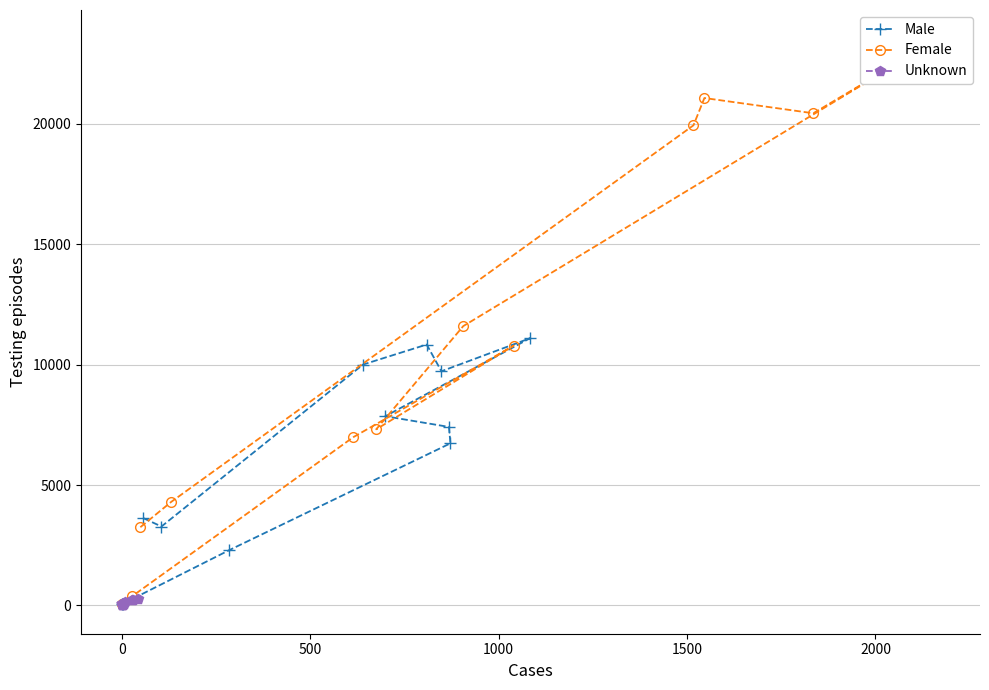

How many lines are shown in the chart?

3